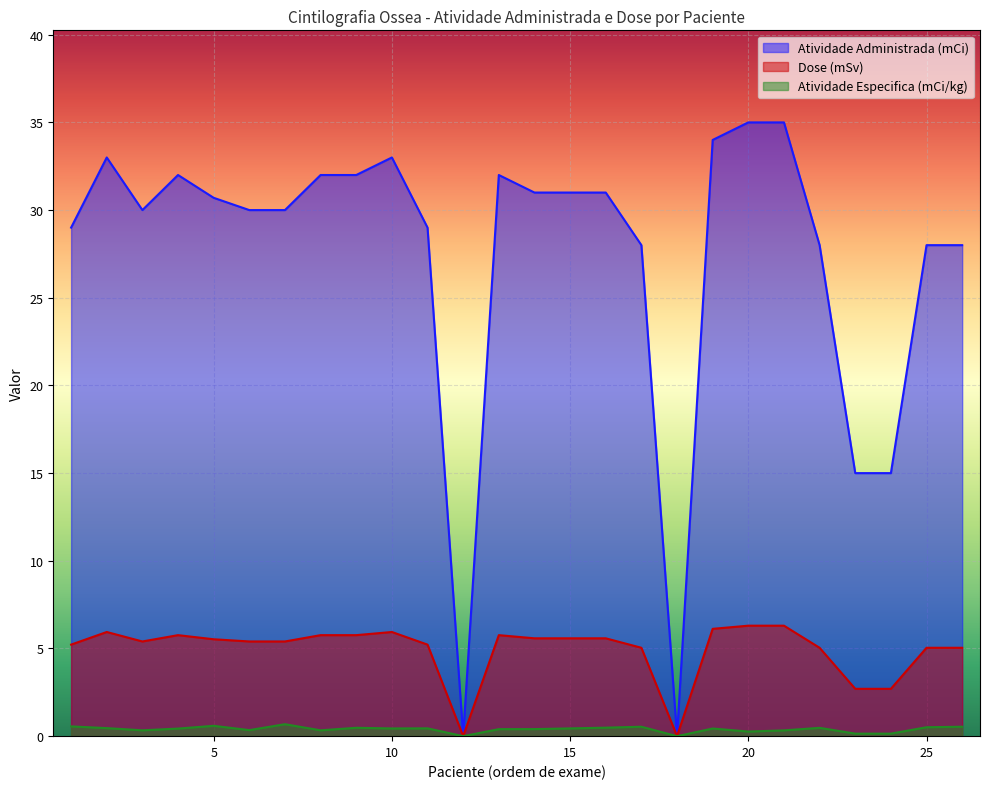

Does the chart display data point markers on the line(s)?

No